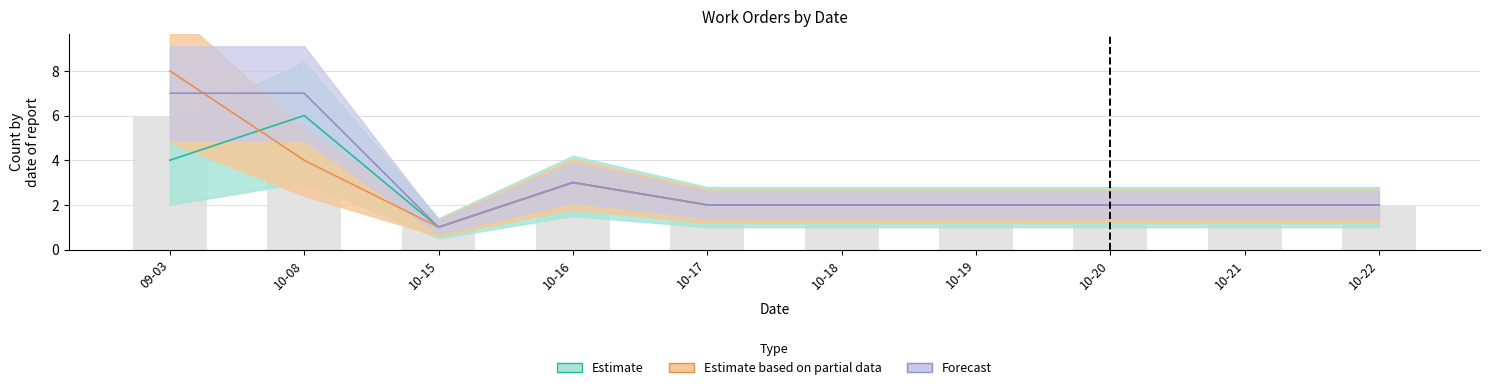

At which category does the chart reach its minimum across all series?

10-15